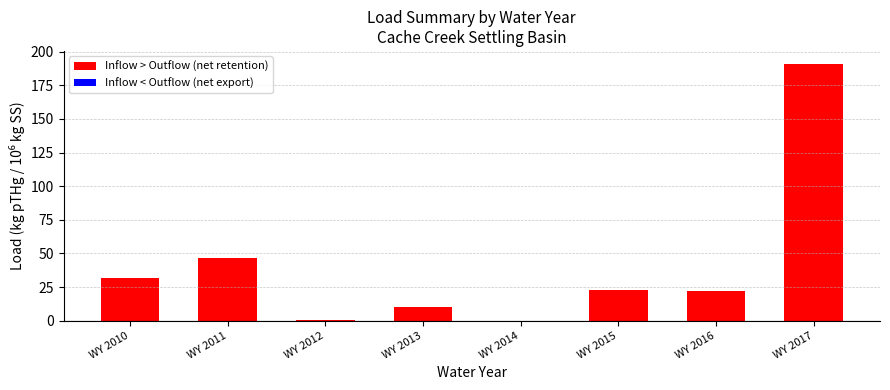

Approximately how many times larger is the value at WY 2016 compared to WY 2013?

2.2